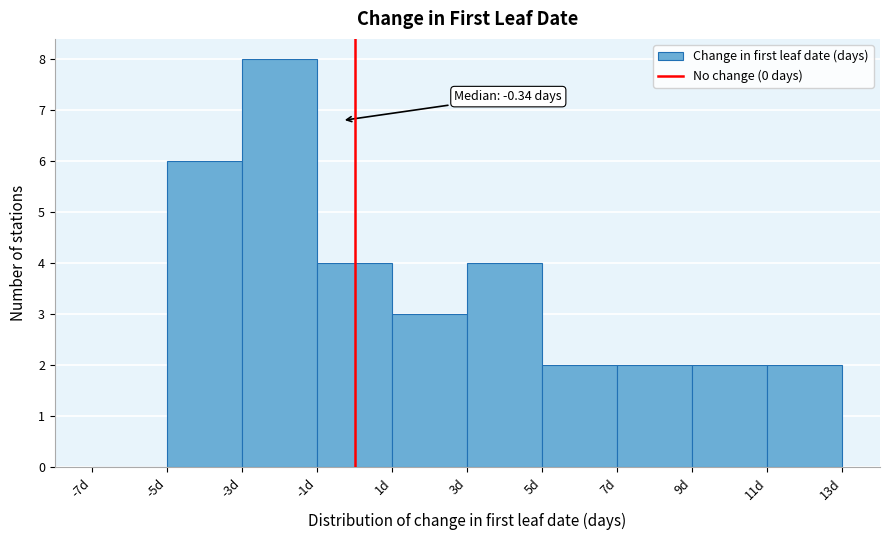

Which range on the x-axis has the tallest bar?

-3 to -1